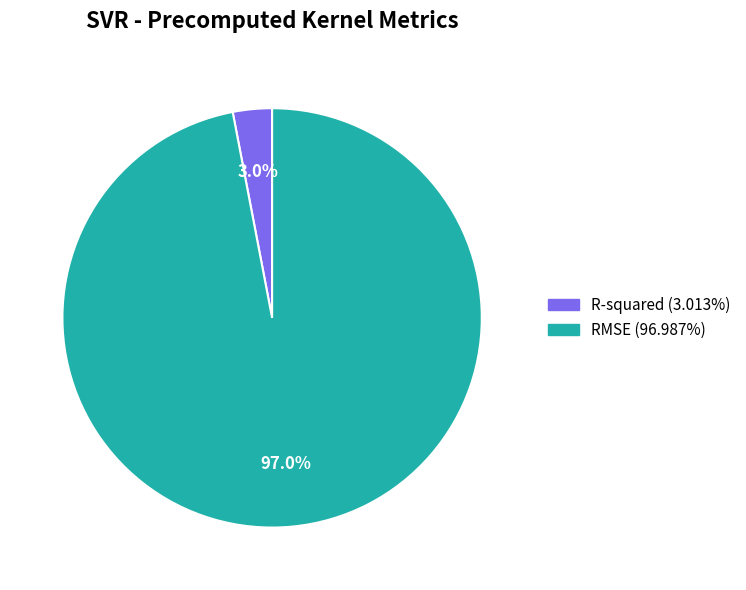

Is the sum of RMSE and R-squared greater than half?

Yes